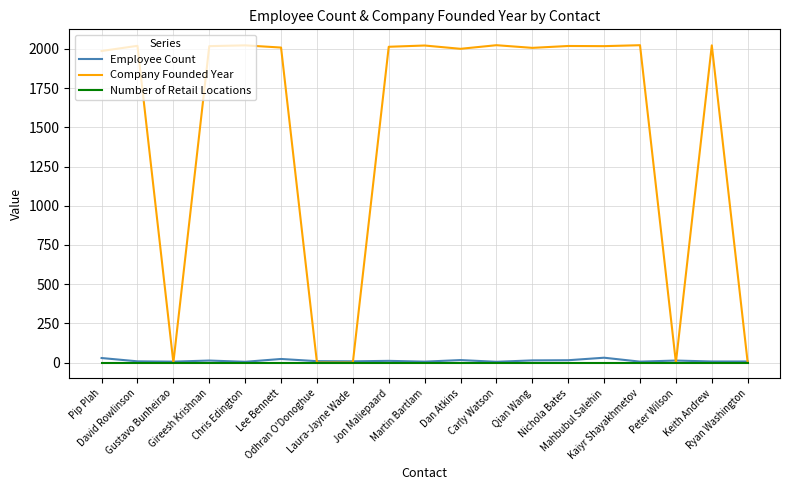

Does the chart have visible grid lines?

Yes